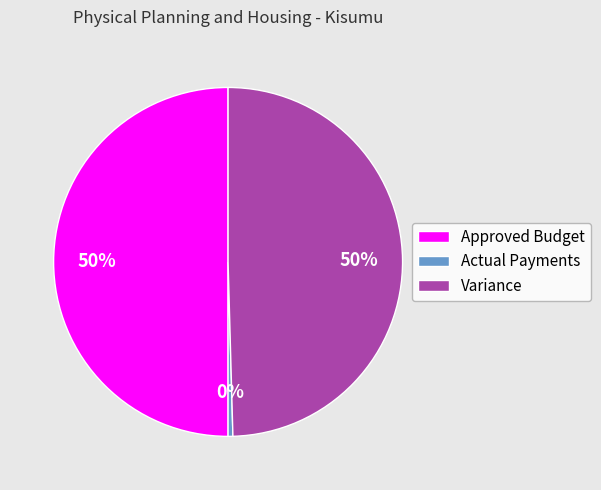

Which slice is the smallest?

Actual Payments